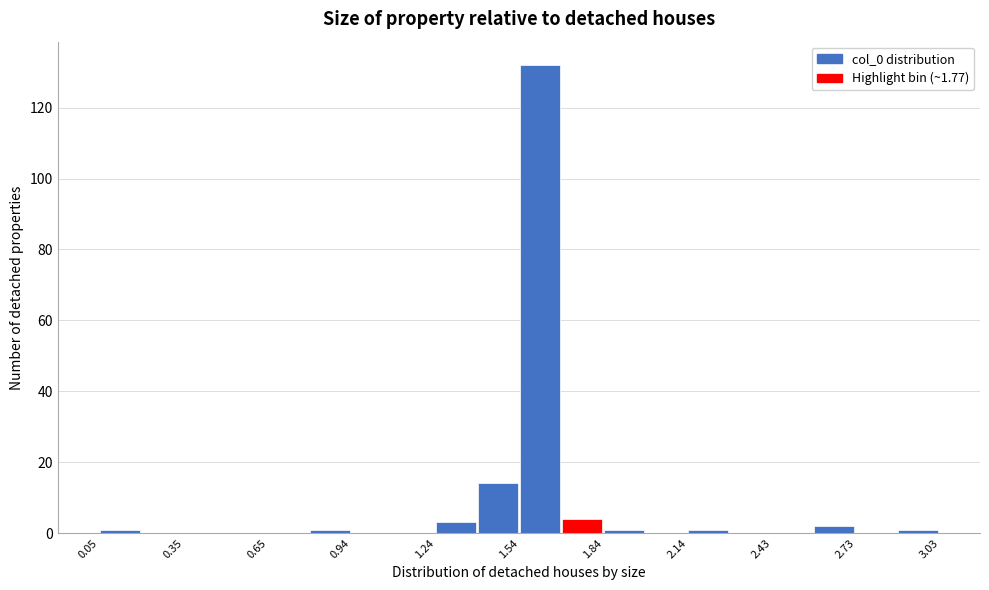

Read against the x-axis, roughly where is the centre of the tallest bar?

1.60